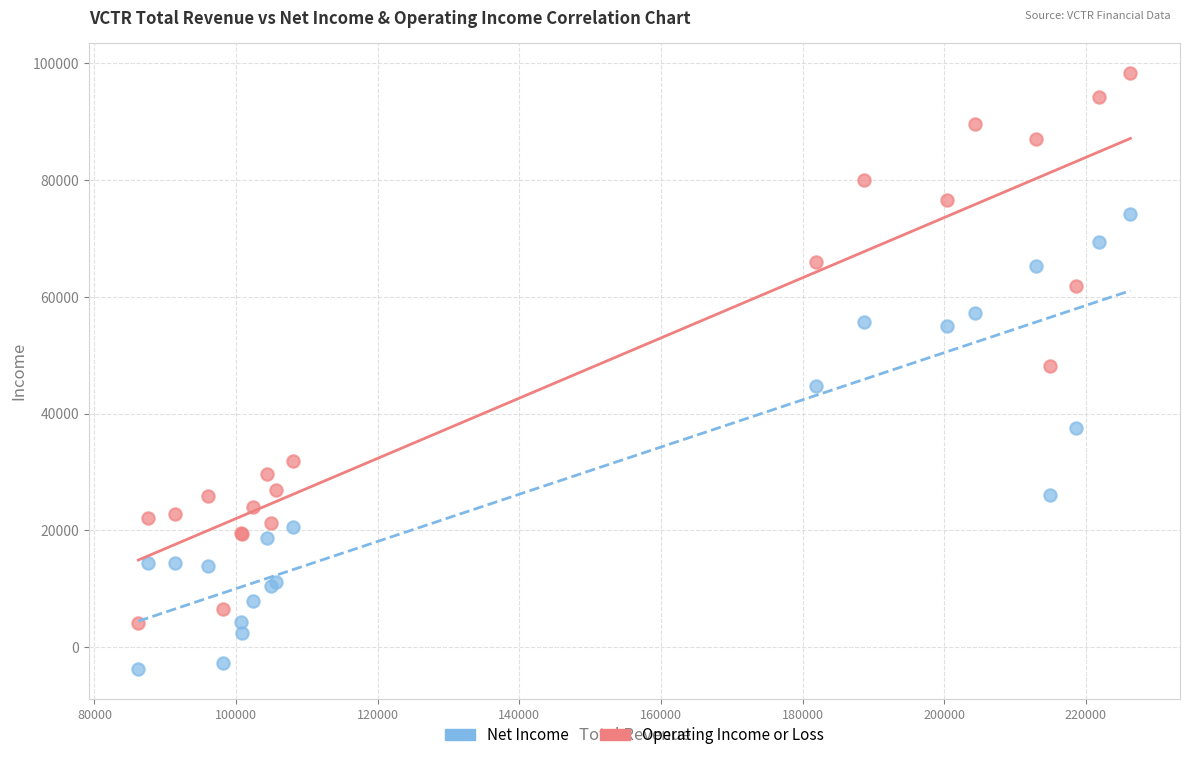

Which series has the largest Y range (max minus min)?

Operating Income or Loss